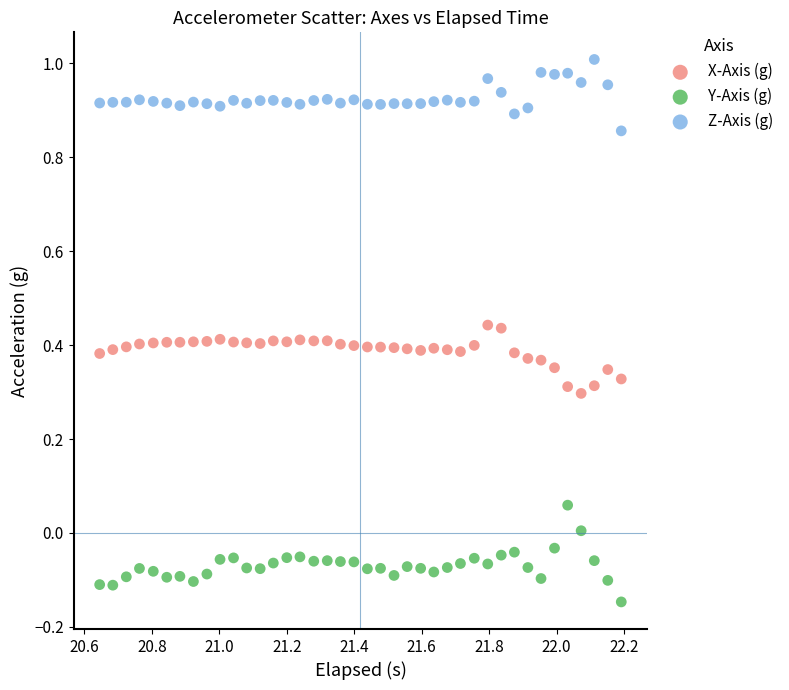

Which series contains the highest Y value?

Z-Axis (g)